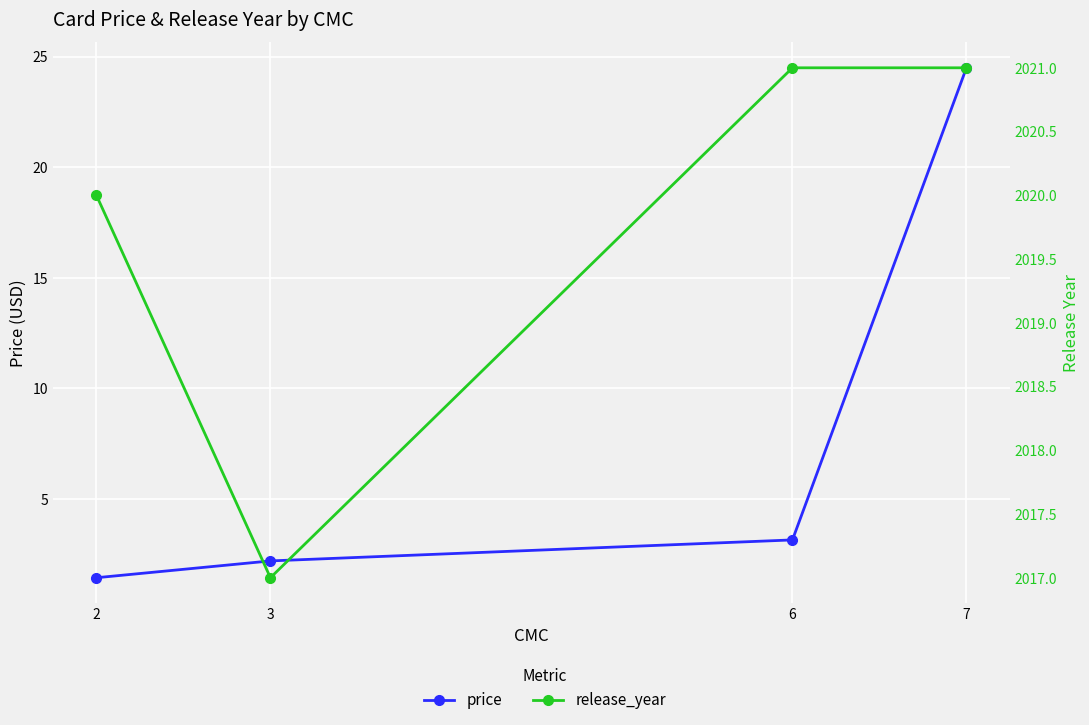

True or false: price and release_year cross at least once.

False